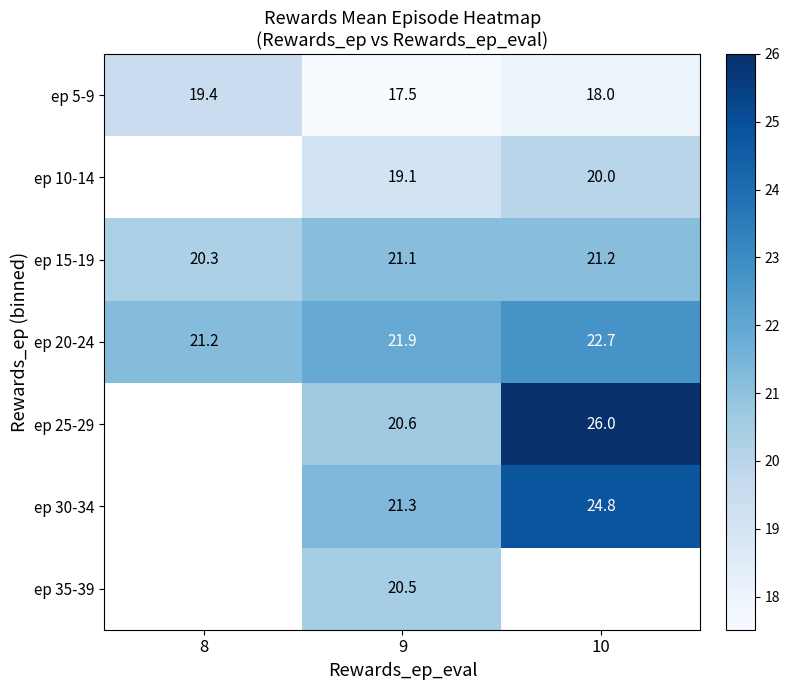

What is the sum of the ep 15-19 values at 9 and 10?

42.3